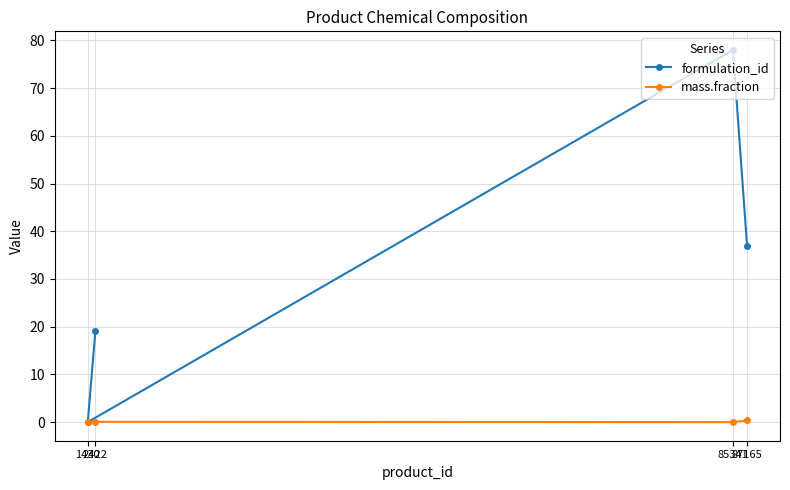

Rank the series by their average value, from highest to lowest.

formulation_id, mass.fraction